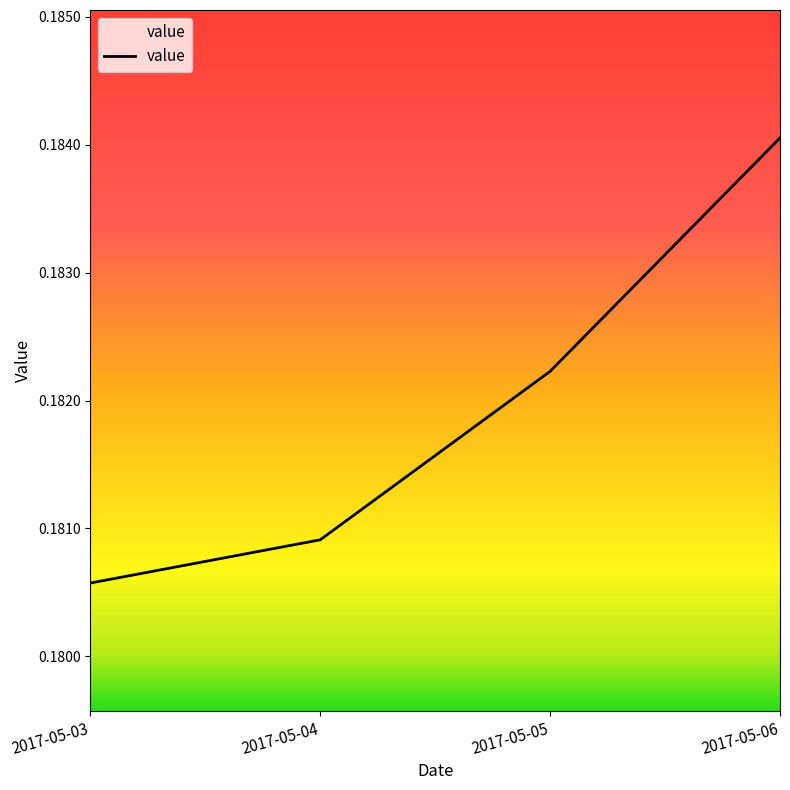

List the labels in order of value, largest first.

2017-05-06, 2017-05-05, 2017-05-04, 2017-05-03